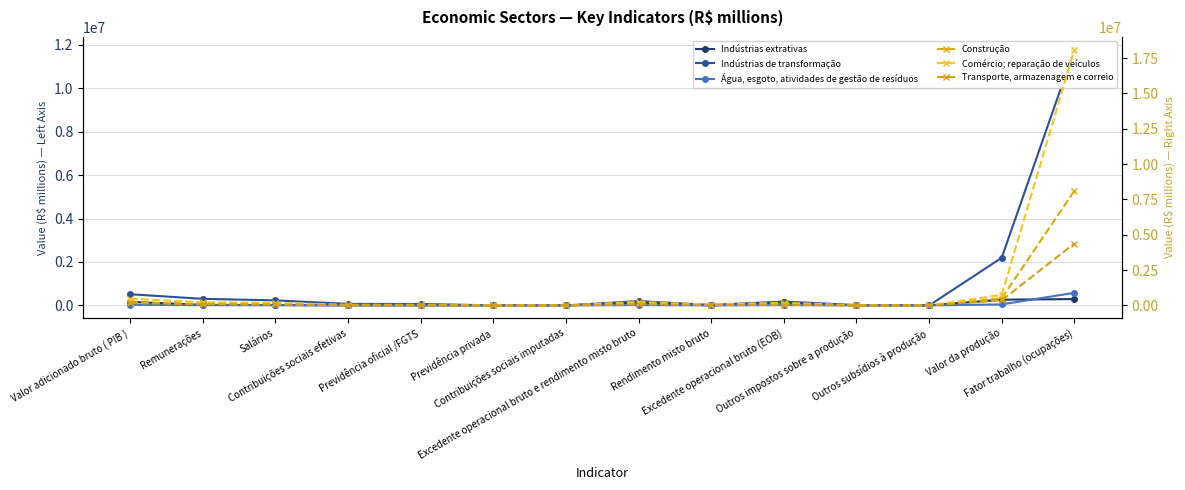

At Excedente operacional bruto (EOB), list the series in order from smallest to largest.

Água, esgoto, atividades de gestão de resíduos, Transporte, armazenagem e correio, Construção, Indústrias extrativas, Indústrias de transformação, Comércio; reparação de veículos